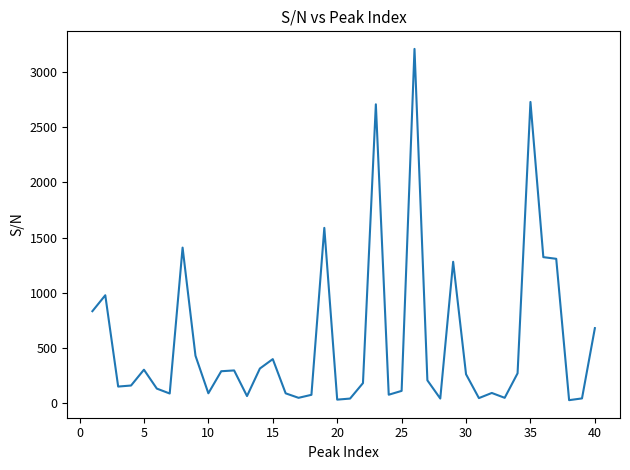

What is the greatest value displayed?

3212.2